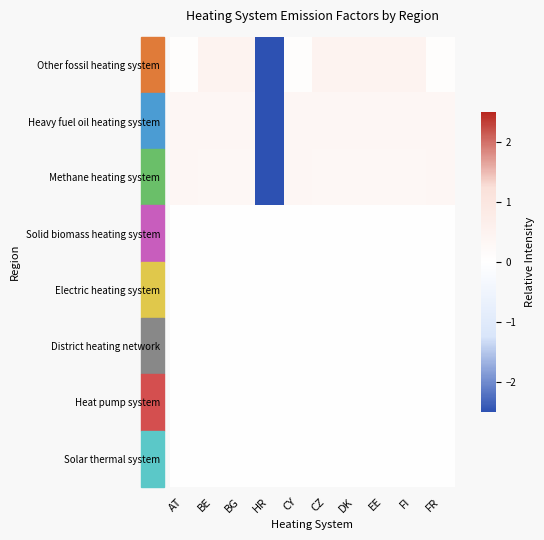

Reading left to right, what are all the values shown in this chart?

Other fossil heating system: AT=0.1	BE=0.5	BG=0.5	HR=-2.5	CY=0.1	CZ=0.5	DK=0.5	EE=0.5	FI=0.5	FR=0.1
Heavy fuel oil heating system: AT=0.3	BE=0.3	BG=0.3	HR=-2.5	CY=0.3	CZ=0.3	DK=0.3	EE=0.3	FI=0.3	FR=0.3
Methane heating system: AT=0.3	BE=0.3	BG=0.3	HR=-2.5	CY=0.3	CZ=0.3	DK=0.3	EE=0.3	FI=0.3	FR=0.3
Solid biomass heating system: AT=0.0	BE=0.0	BG=0.0	HR=0.0	CY=0.0	CZ=0.0	DK=0.0	EE=0.0	FI=0.0	FR=0.0
Electric heating system: AT=0.0	BE=0.0	BG=0.0	HR=0.0	CY=0.0	CZ=0.0	DK=0.0	EE=0.0	FI=0.0	FR=0.0
District heating network: AT=0.0	BE=0.0	BG=0.0	HR=0.0	CY=0.0	CZ=0.0	DK=0.0	EE=0.0	FI=0.0	FR=0.0
Heat pump system: AT=0.0	BE=0.0	BG=0.0	HR=0.0	CY=0.0	CZ=0.0	DK=0.0	EE=0.0	FI=0.0	FR=0.0
Solar thermal system: AT=0.0	BE=0.0	BG=0.0	HR=0.0	CY=0.0	CZ=0.0	DK=0.0	EE=0.0	FI=0.0	FR=0.0